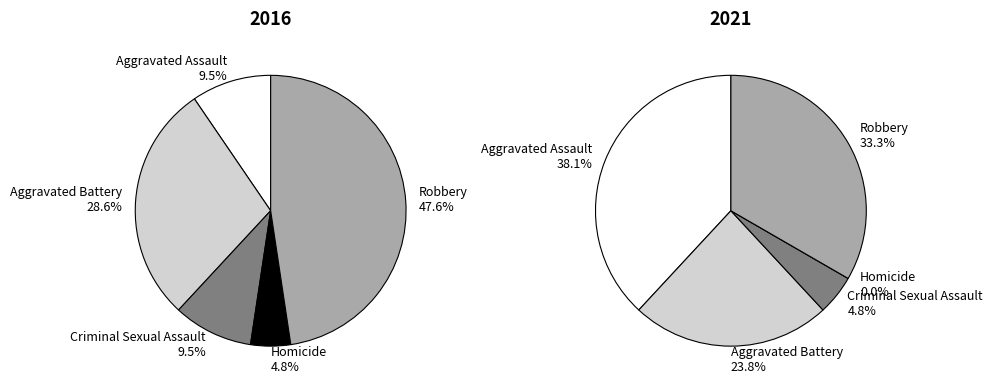

Does Aggravated Battery account for over 50% of the chart?

No